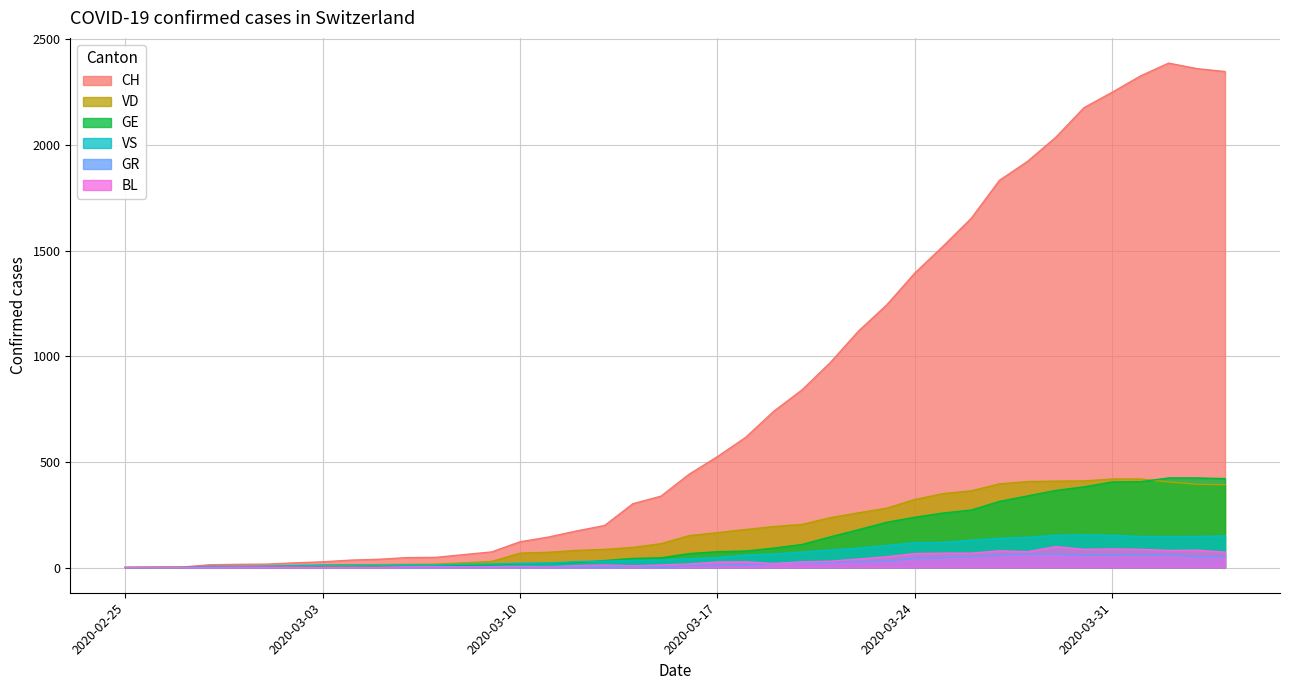

In CH, how many points are higher than both neighbors (excluding endpoints)?

1